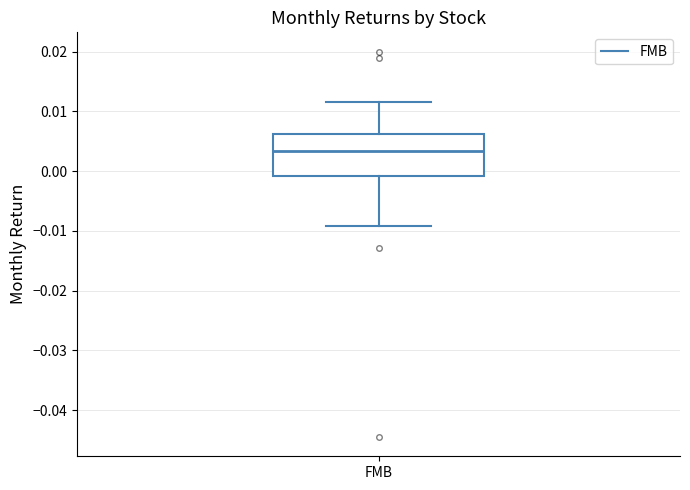

Transcribe this box plot: give where the median line is, the range the box spans, and where the two whiskers end, as read against the y-axis. The values are not printed on the chart, so give them approximately, as read against the axis.

median 0.003, box -0.001 to 0.006, whiskers -0.009 to 0.012